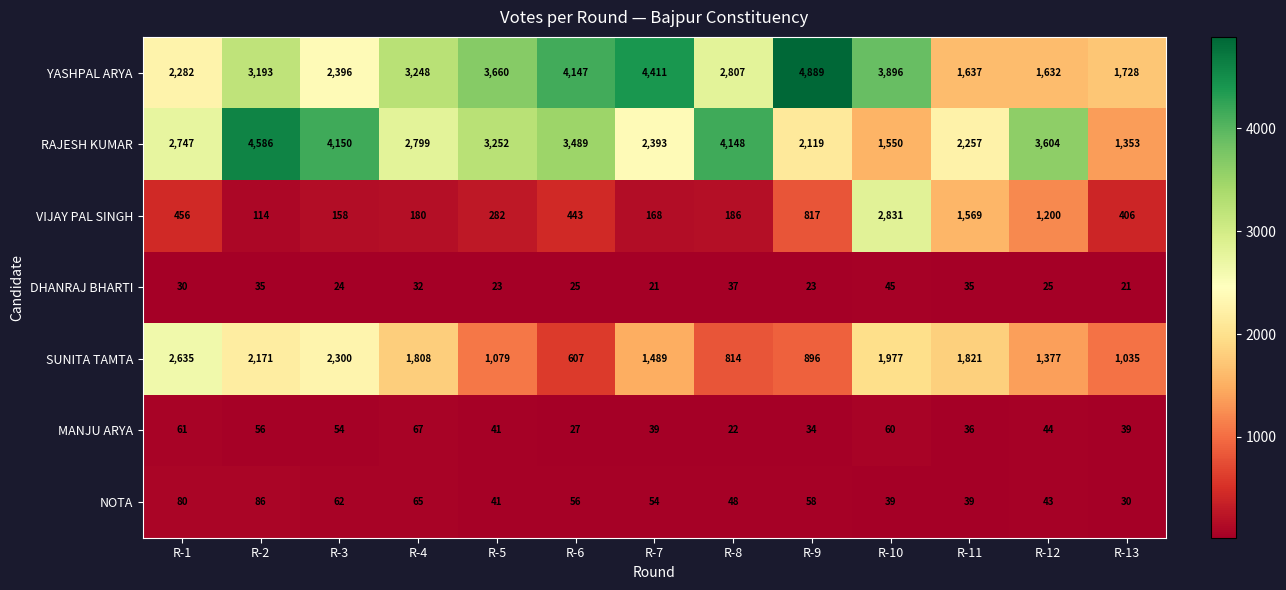

Is it true that MANJU ARYA equals 44 at R-12?

True